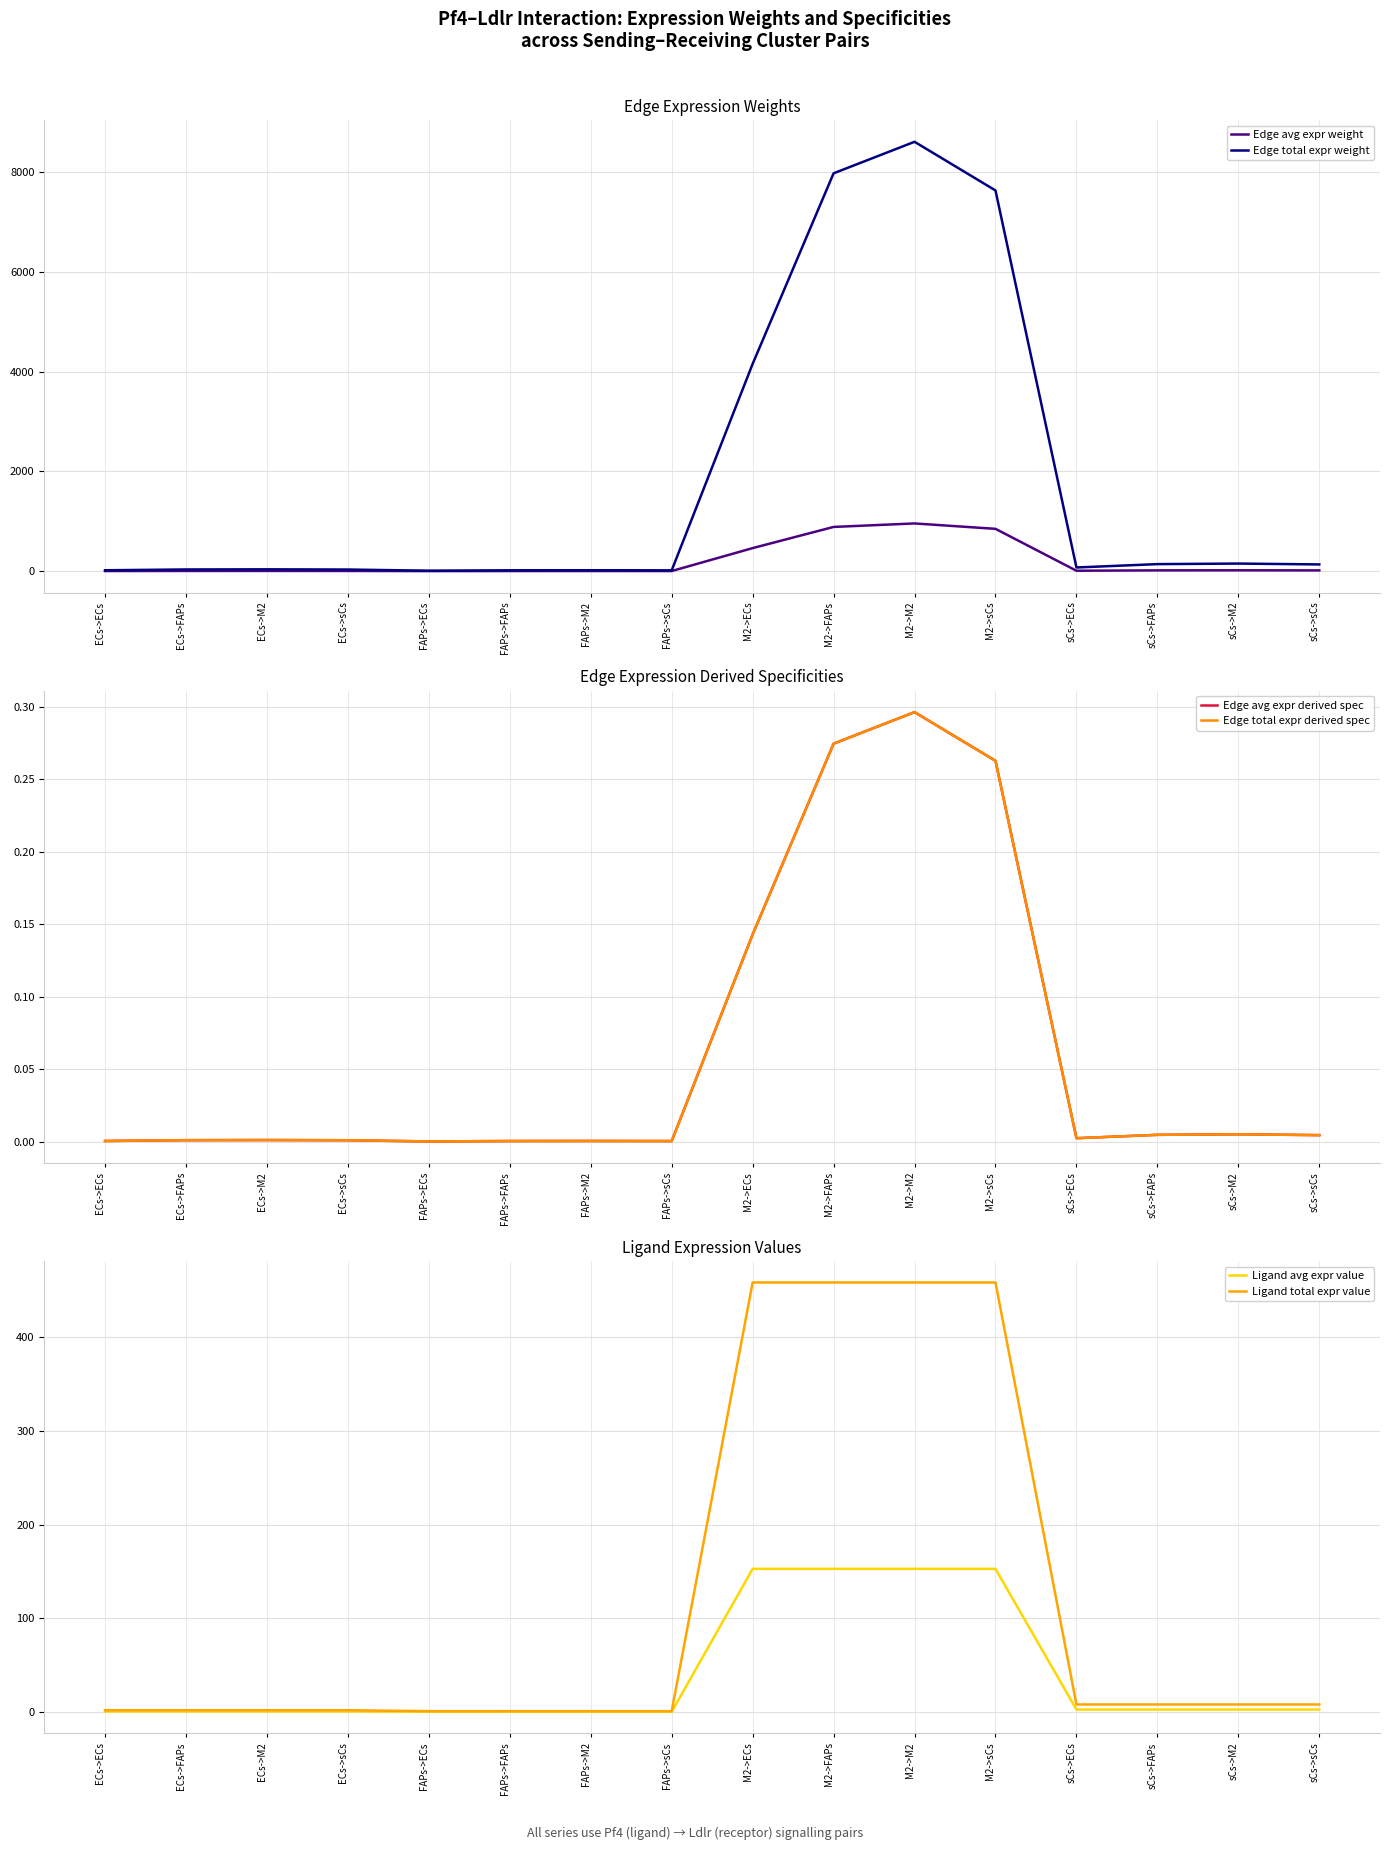

What is the difference between the Ligand total expr value values at ECs->ECs and FAPs->FAPs?

1.0